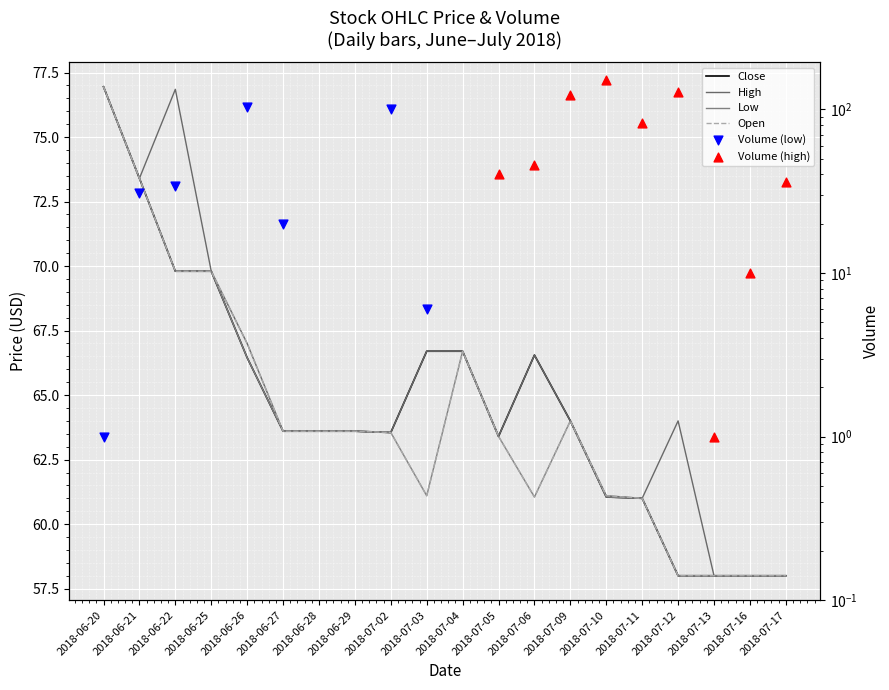

Which series contains the lowest Y value?

Close